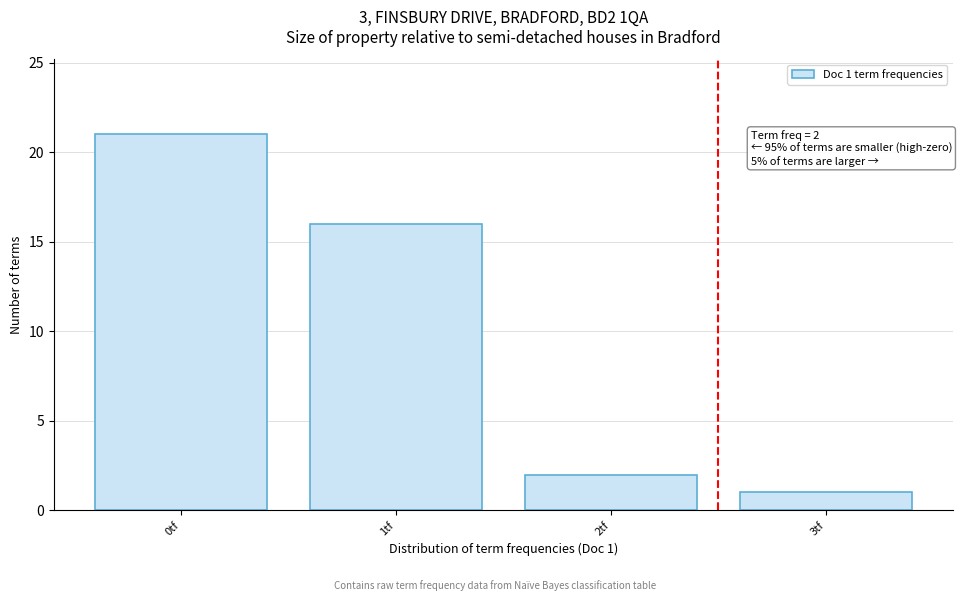

Reading left to right, what are all the values shown in this chart?

21	16	2	1